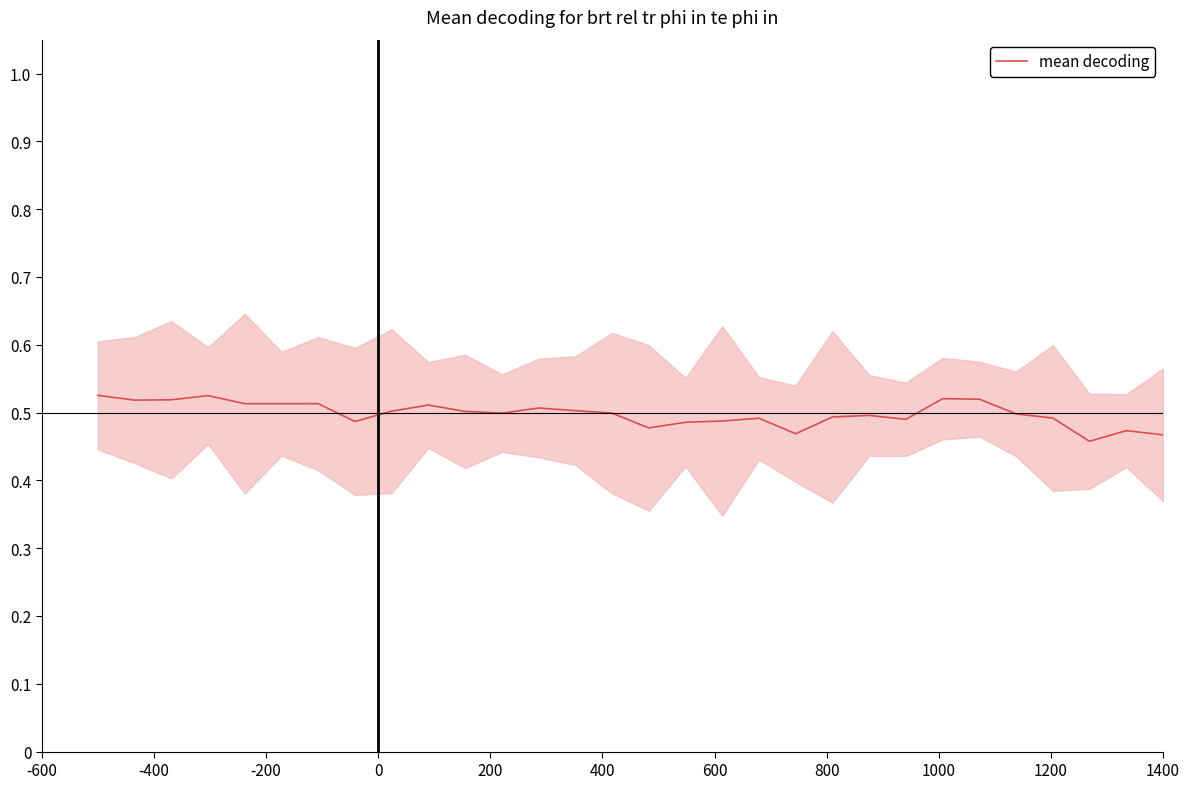

Does the chart display data point markers on the line(s)?

No